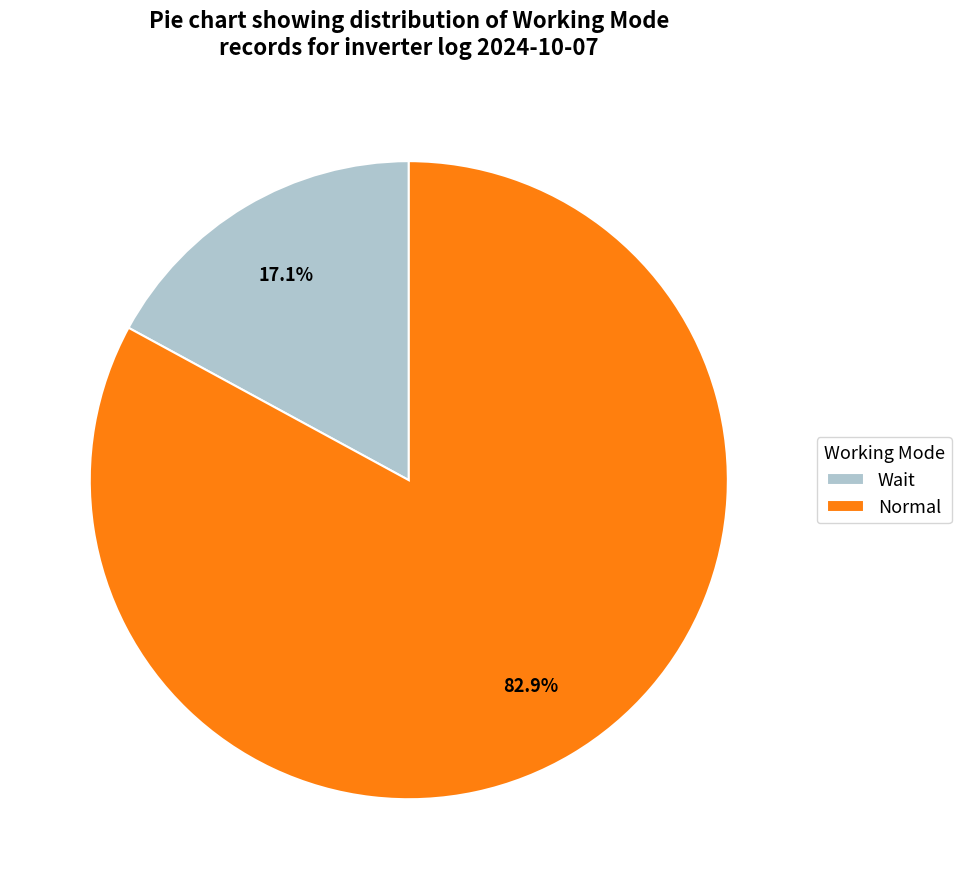

How many slices are in this pie chart?

2